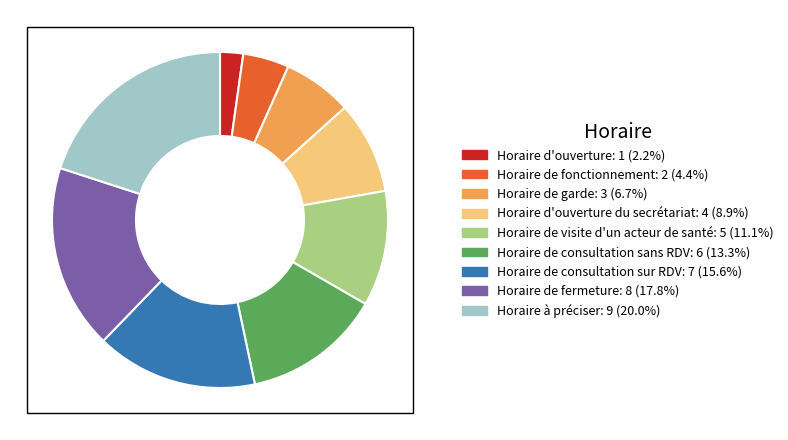

Is there a majority slice in this chart?

No